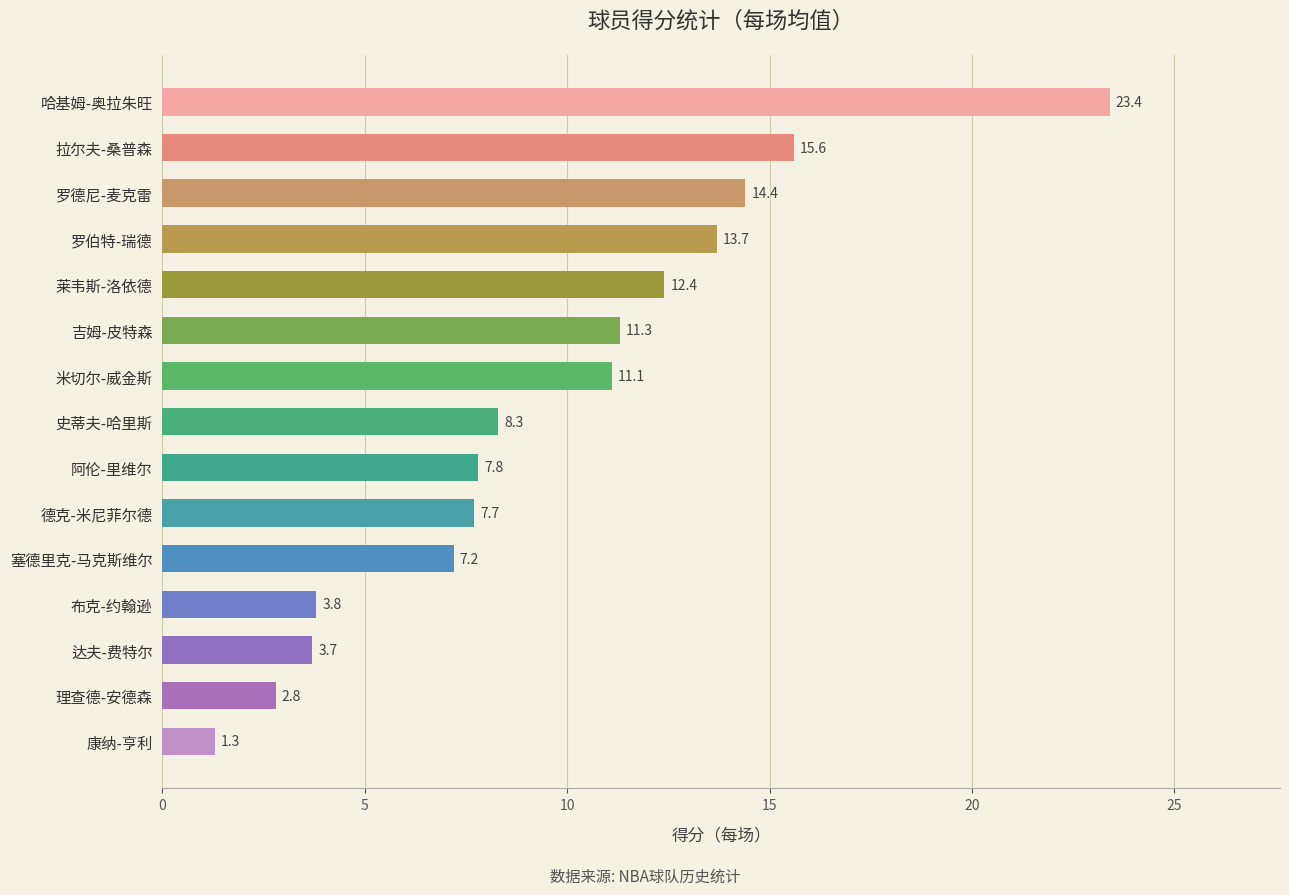

Rank the categories by value from highest to lowest.

哈基姆-奥拉朱旺, 拉尔夫-桑普森, 罗德尼-麦克雷, 罗伯特-瑞德, 莱韦斯-洛依德, 吉姆-皮特森, 米切尔-威金斯, 史蒂夫-哈里斯, 阿伦-里维尔, 德克-米尼菲尔德, 塞德里克-马克斯维尔, 布克-约翰逊, 达夫-费特尔, 理查德-安德森, 康纳-亨利